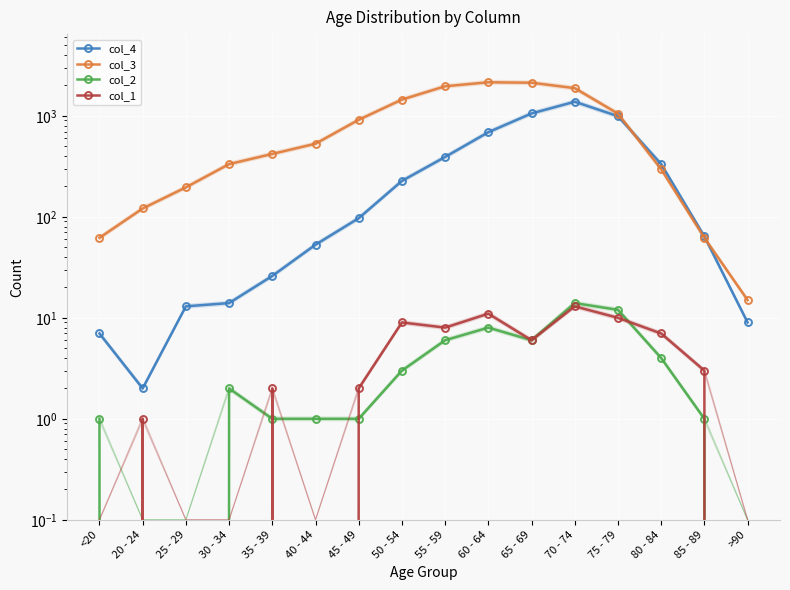

What is the label of the 3rd point from the left?

25 - 29